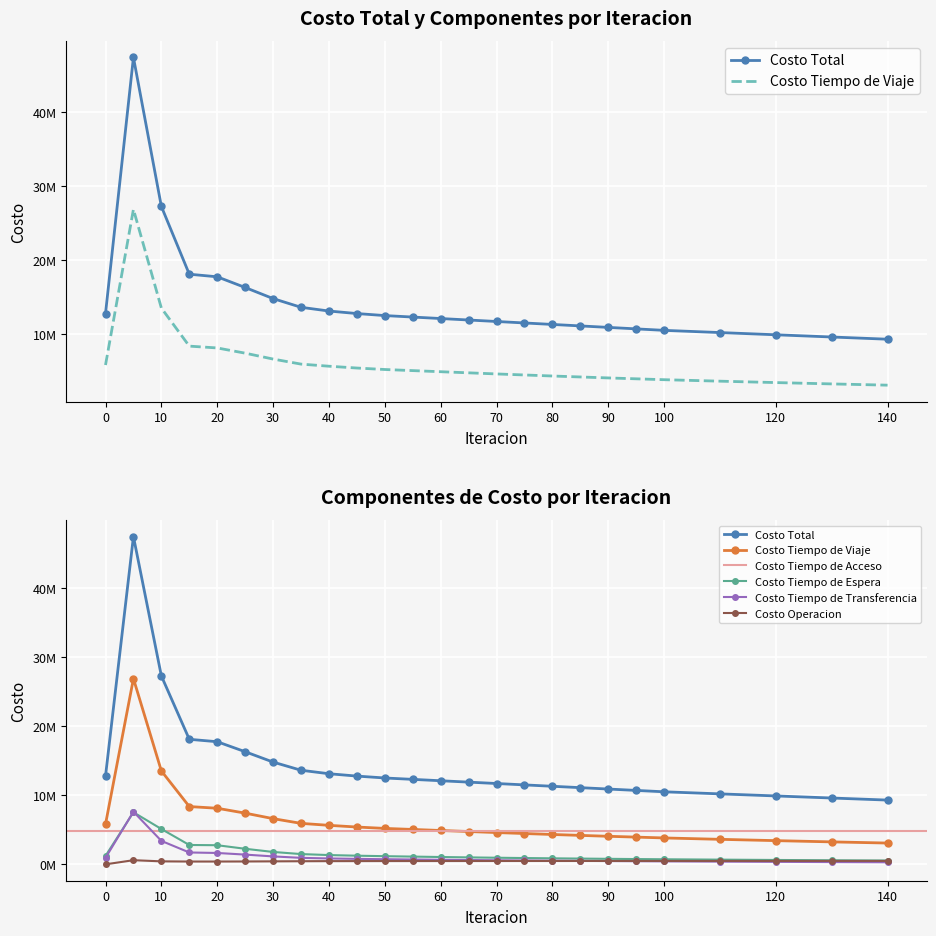

Which has a higher value, 90 or 130?

90